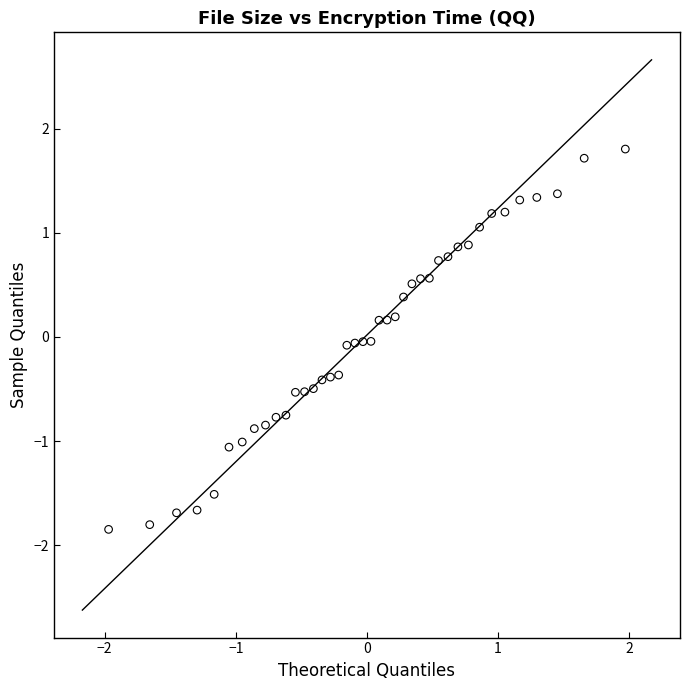

What is the range of X values (max minus min)?

3.9